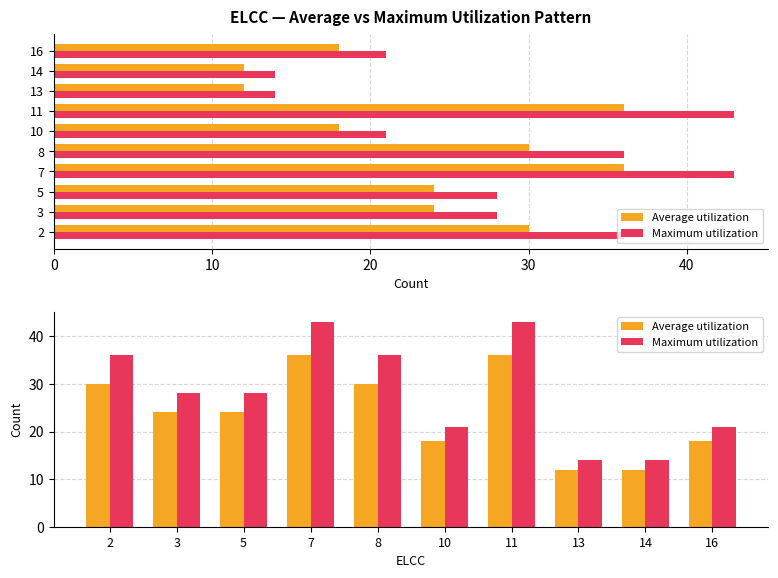

What is the minimum value shown in the chart?

12